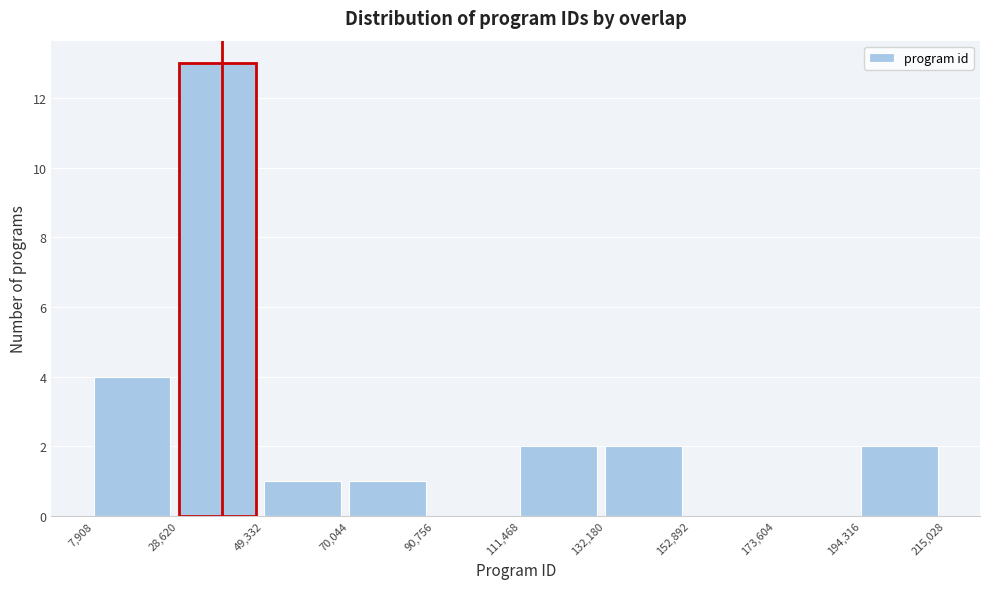

What is the height of the bar covering 28,620 to 49,332 on the x-axis? The values are not printed on the chart, so give them approximately, as read against the axis.

13